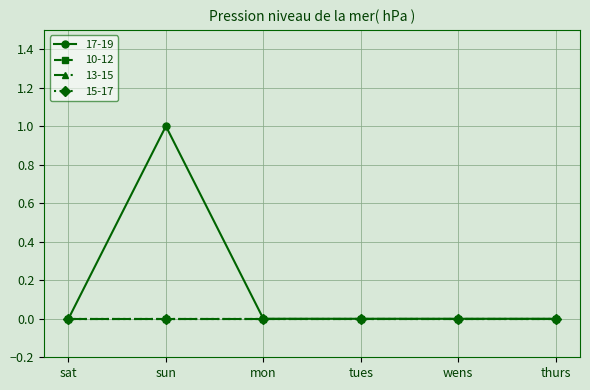

Is this an area chart (filled region under the line)?

No